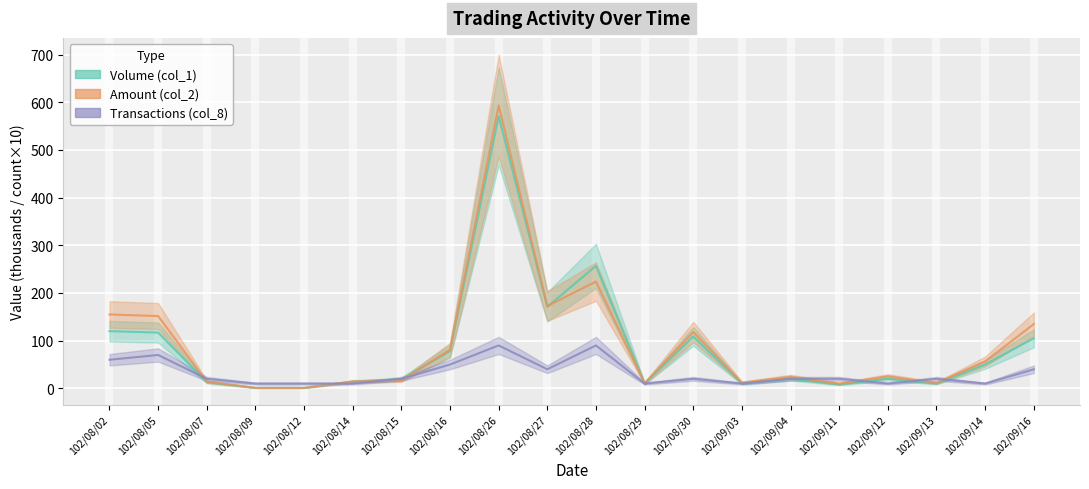

How many lines are shown in the chart?

3